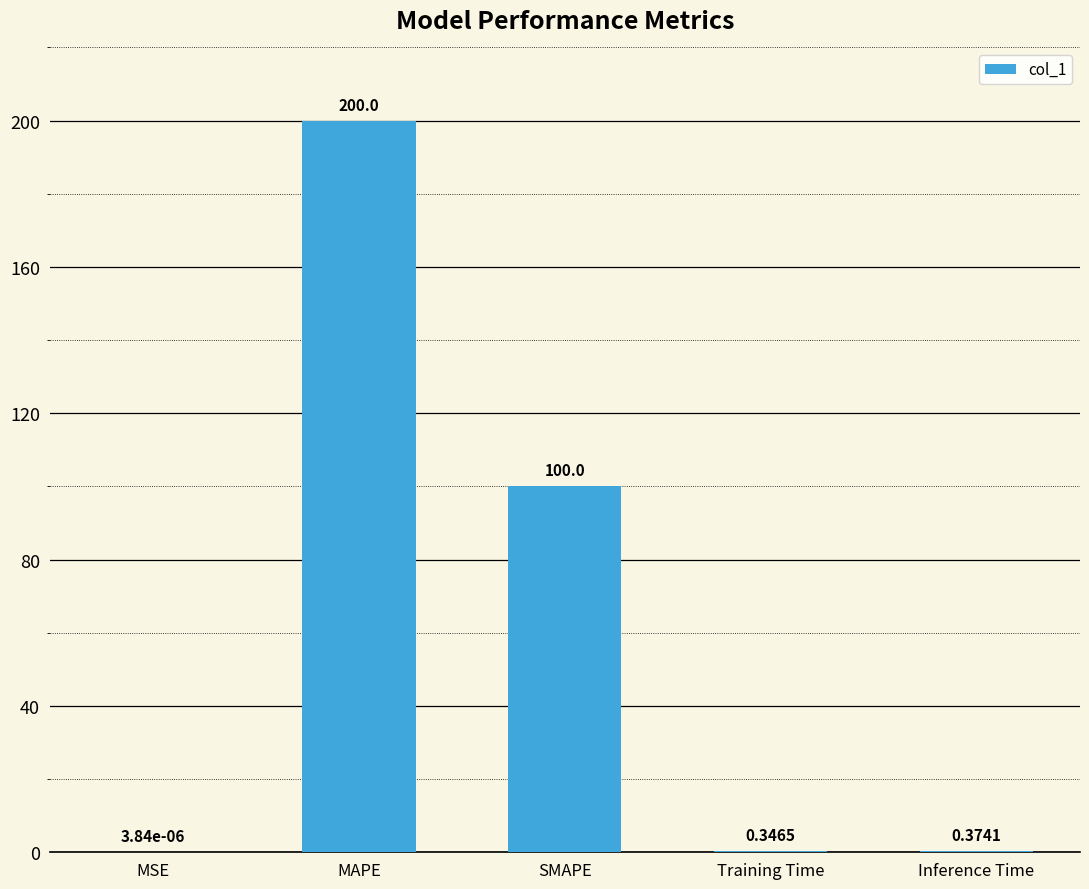

What is the sum of all values?

300.7